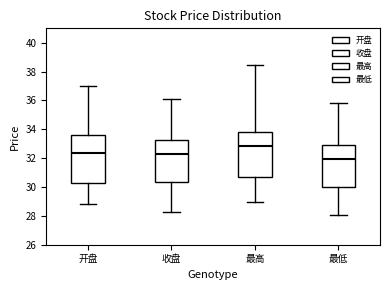

Reading left to right, read every box against the y-axis: the position of its median line, the range the box covers, and the ends of its whiskers. The values are not printed on the chart, so give them approximately, as read against the axis.

开盘: median 32.4, box 30.2 to 33.6, whiskers 28.8 to 37.0
收盘: median 32.4, box 30.4 to 33.2, whiskers 28.2 to 36.2
最高: median 32.8, box 30.6 to 33.8, whiskers 29.0 to 38.4
最低: median 32.0, box 30.0 to 33.0, whiskers 28.0 to 35.8